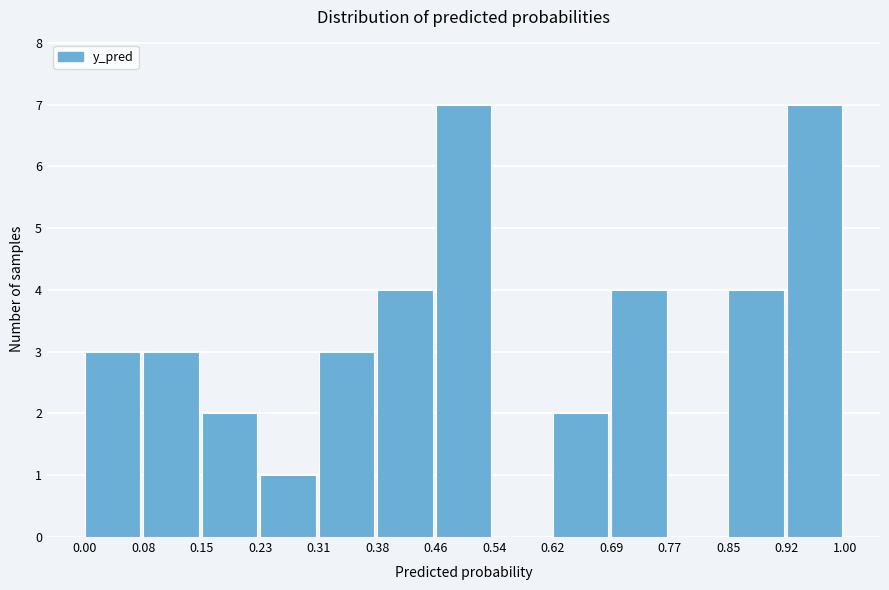

Reading left to right, transcribe this chart: for each bar, give the range it covers on the x-axis and its height. The values are not printed on the chart, so give them approximately, as read against the axis.

0.00 to 0.08: 3
0.08 to 0.15: 3
0.15 to 0.23: 2
0.23 to 0.31: 1
0.31 to 0.38: 3
0.38 to 0.46: 4
0.46 to 0.54: 7
0.54 to 0.62: 0
0.62 to 0.69: 2
0.69 to 0.77: 4
0.77 to 0.85: 0
0.85 to 0.92: 4
0.92 to 1.00: 7